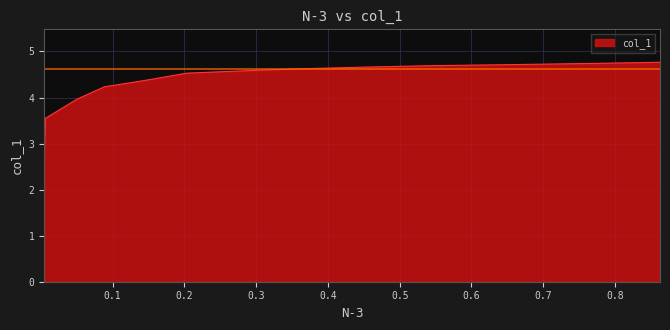

What is the label of the 12th point from the left?

0.0064